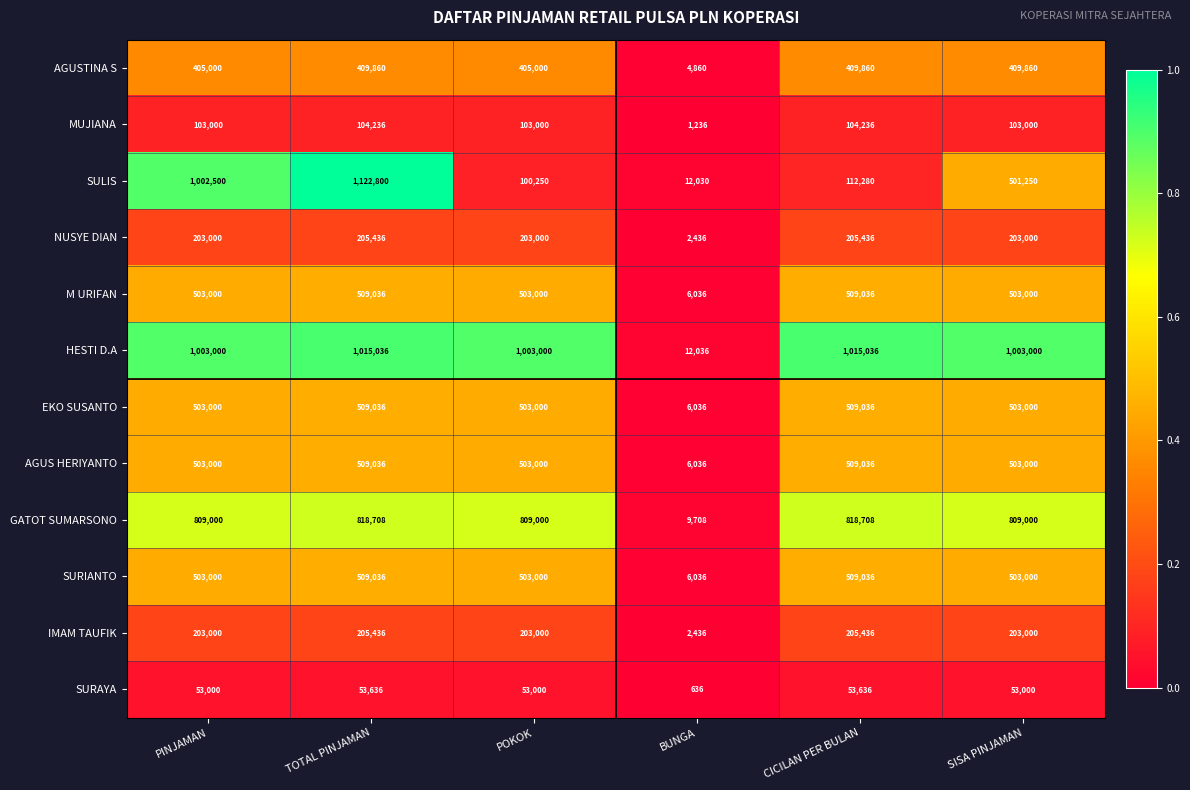

Which series has the widest spread of values?

SULIS